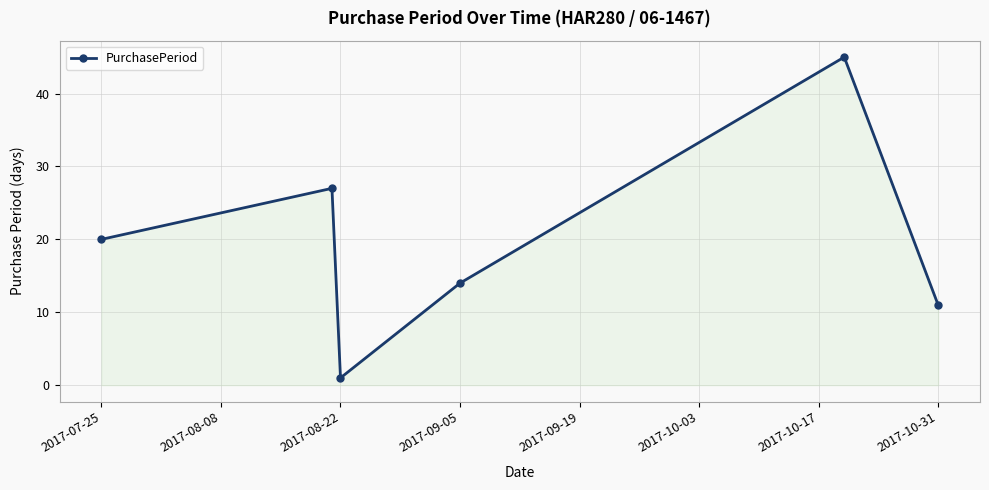

How many series are shown in this chart?

1